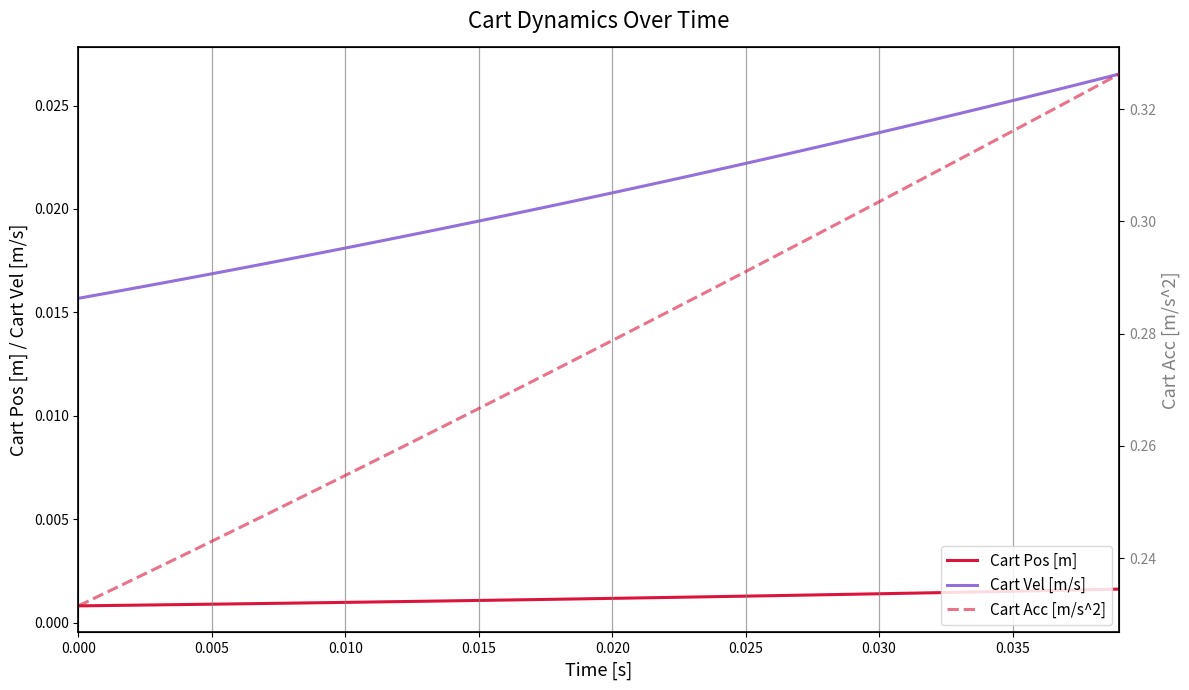

True or false: Cart Pos [m] and Cart Vel [m/s] cross at least once.

False